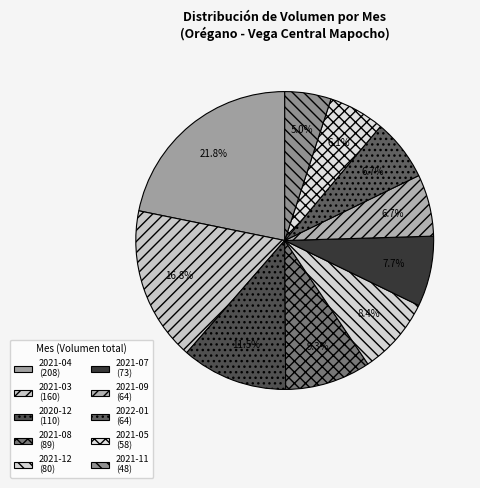

How many segments does this pie chart have?

10